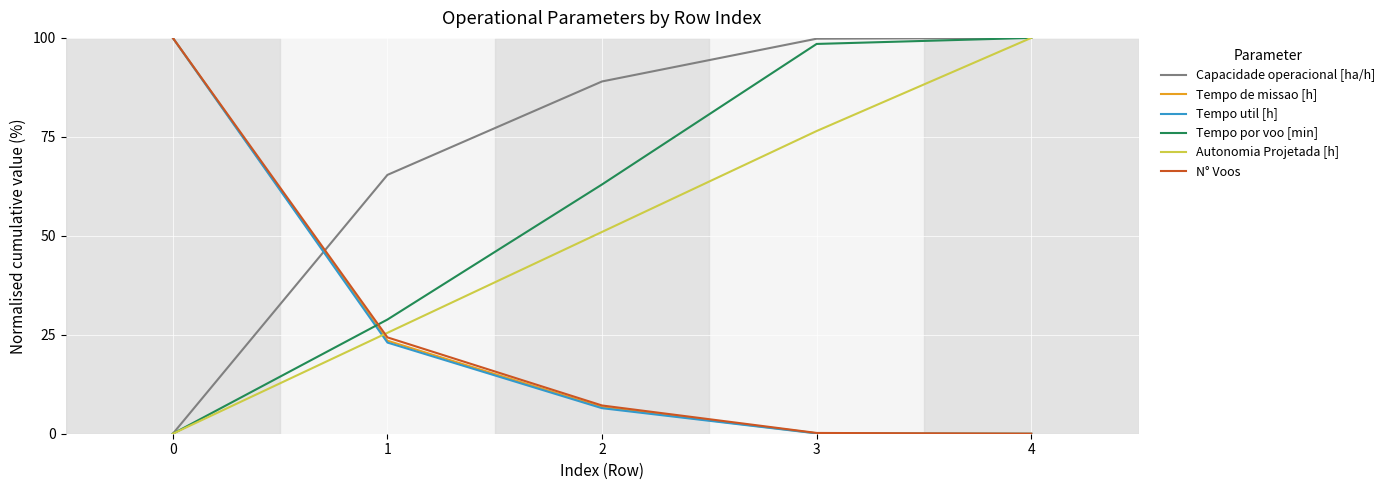

Rank the categories by Autonomia Projetada [h] value from highest to lowest.

4, 3, 2, 1, 0